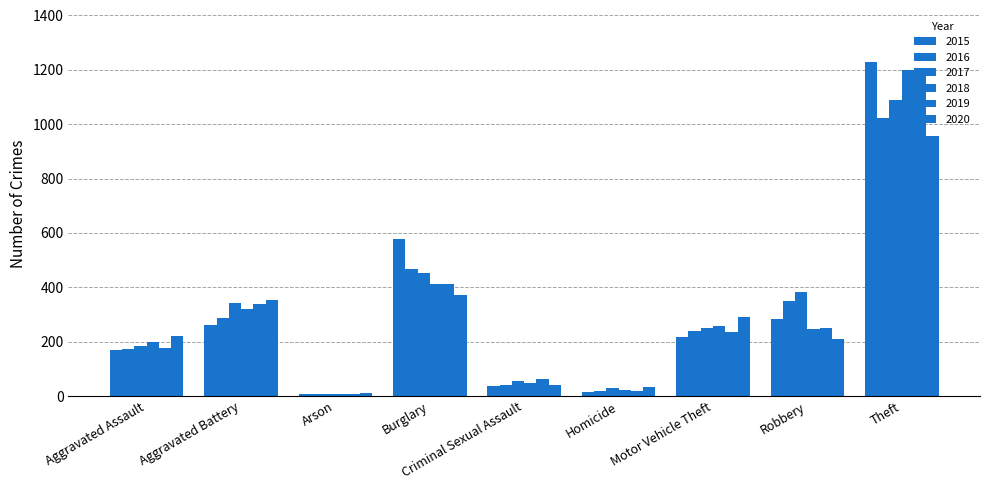

How many groups of bars are there?

9